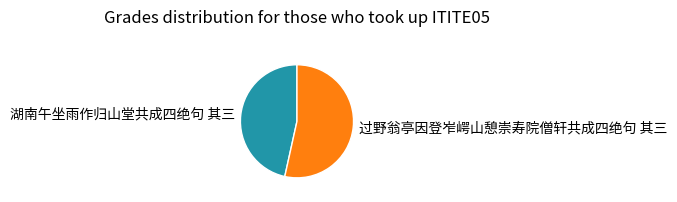

The 过野翁亭因登岝崿山憩崇寿院僧轩共成四绝句 其三 slice represents 53% of the pie. True or false?

True